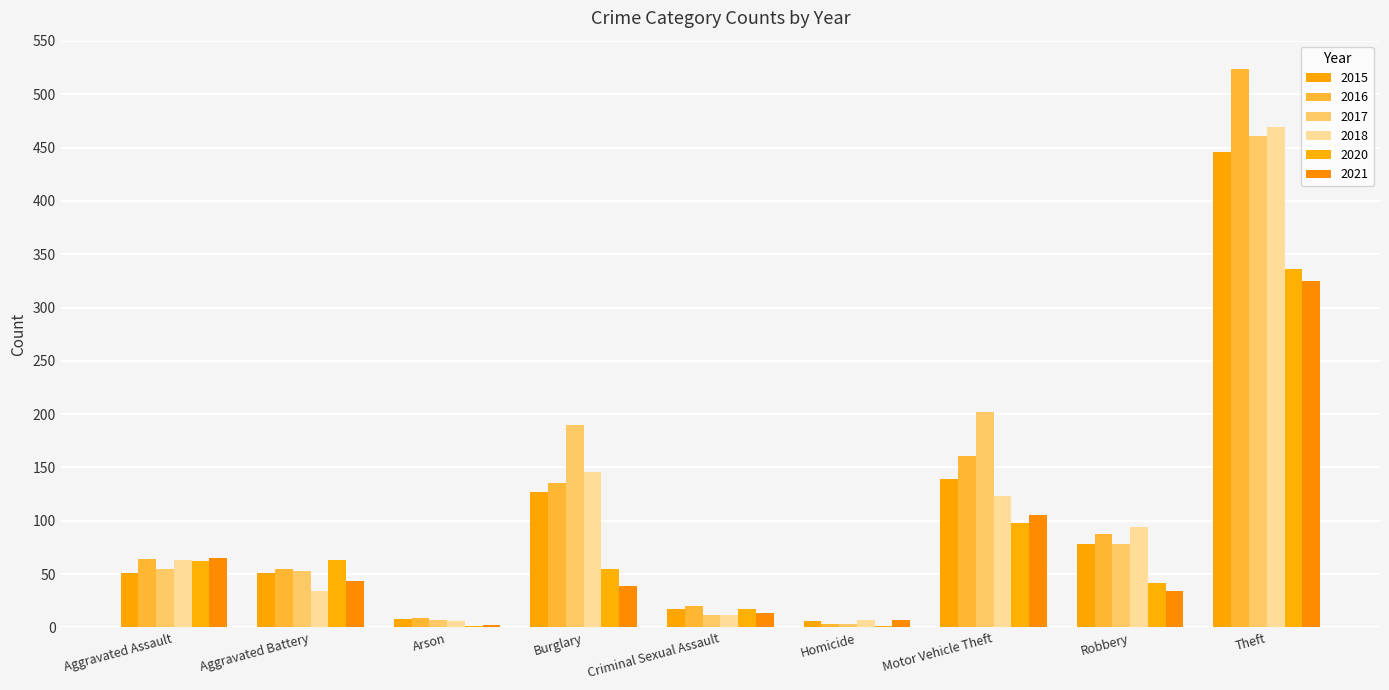

Reading right to left, list all the values displayed in this chart.

2015: 446	78	139	6	17	127	8	51	51
2016: 524	88	161	3	20	135	9	55	64
2017: 461	78	202	3	12	190	7	53	55
2018: 469	94	123	7	12	146	6	34	63
2020: 336	42	98	1	17	55	1	63	62
2021: 325	34	105	7	14	39	2	44	65